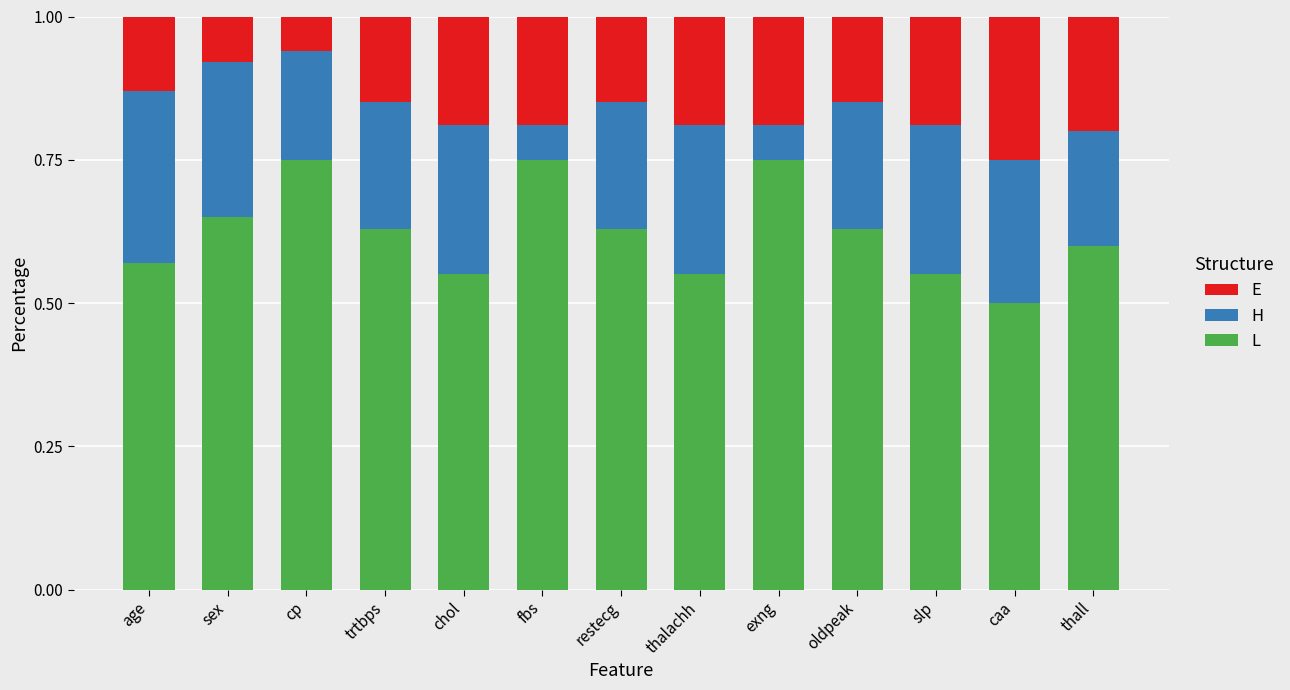

The L series shows 0.6 at oldpeak. True or false?

True